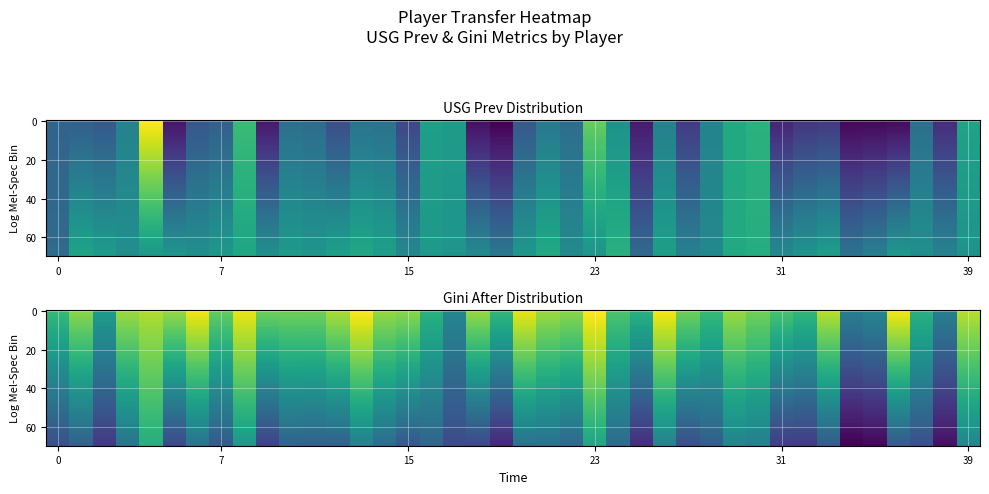

Reading left to right, transcribe all the data shown in this chart.

usg_prev: 0.1	0.1	0.0	0.1	0.2	0.0	0.0	0.1	0.1	0.0	0.1	0.1	0.0	0.1	0.1	0.0	0.1	0.1	0.0	0.0	0.0	0.1	0.1	0.1	0.1	0.0	0.1	0.0	0.1	0.1	0.1	0.0	0.0	0.0	0.0	0.0	0.0	0.1	0.0	0.1
team_to_gini_after: 0.2	0.3	0.2	0.3	0.3	0.3	0.3	0.2	0.3	0.3	0.3	0.3	0.3	0.3	0.3	0.3	0.2	0.2	0.3	0.2	0.3	0.3	0.3	0.3	0.2	0.2	0.3	0.3	0.2	0.3	0.3	0.2	0.2	0.3	0.2	0.2	0.3	0.2	0.2	0.3